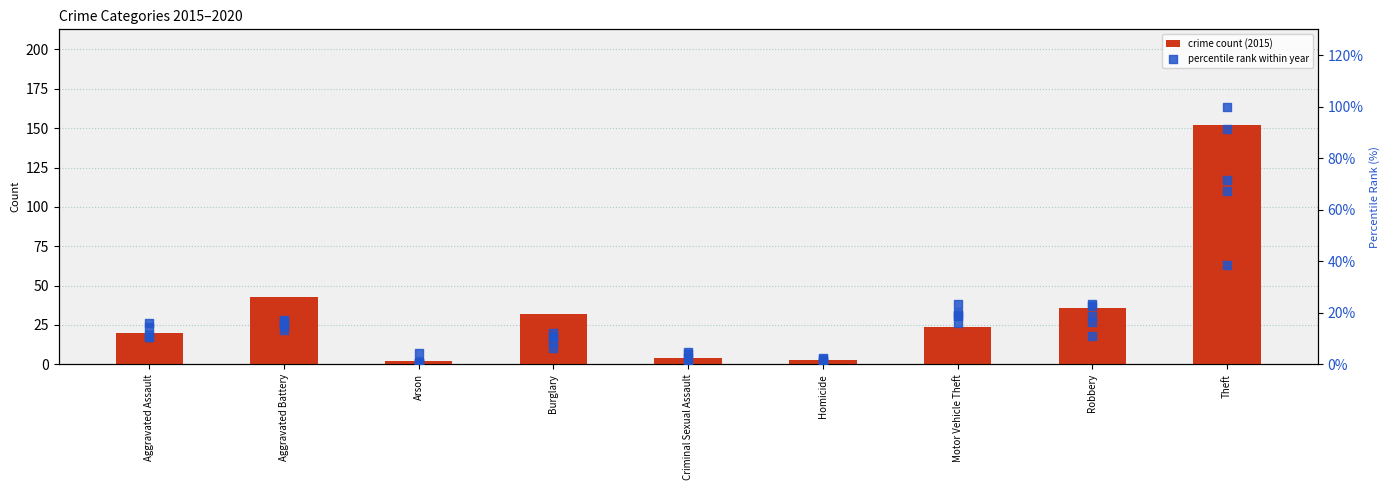

What is the total value across all series at Robbery?

128.3